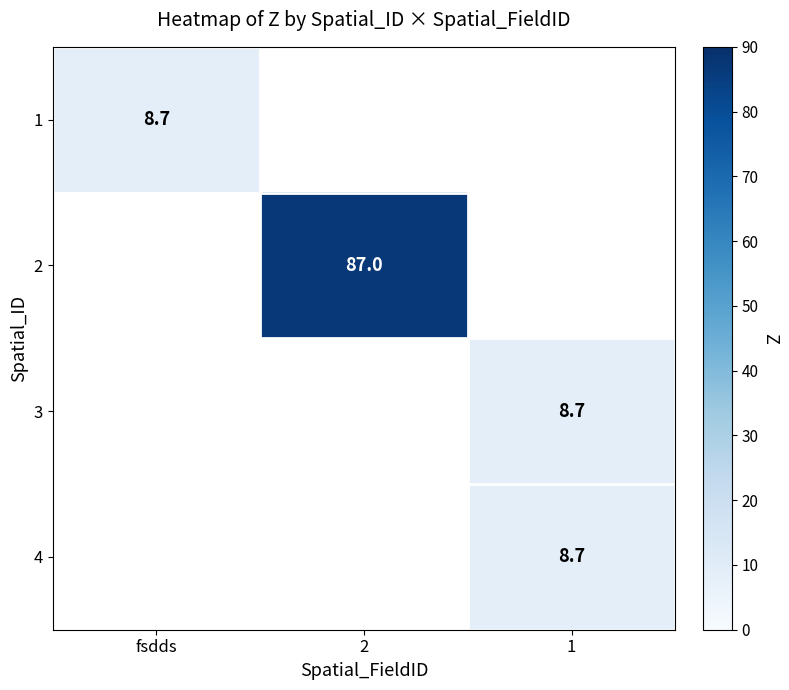

How many distinct data groups are displayed?

4